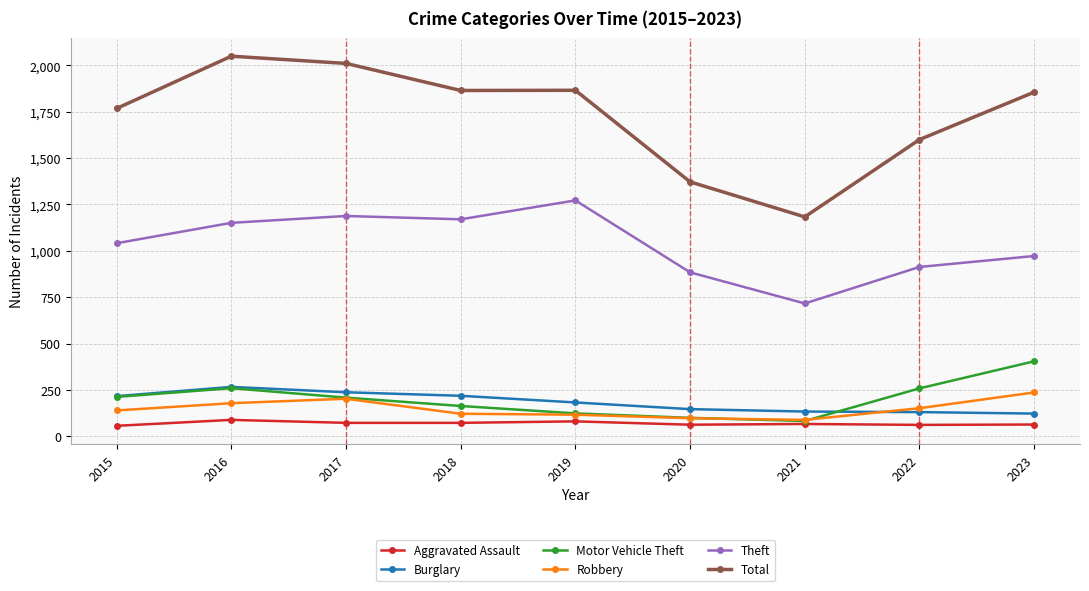

True or false: Theft and Robbery cross at least once.

False